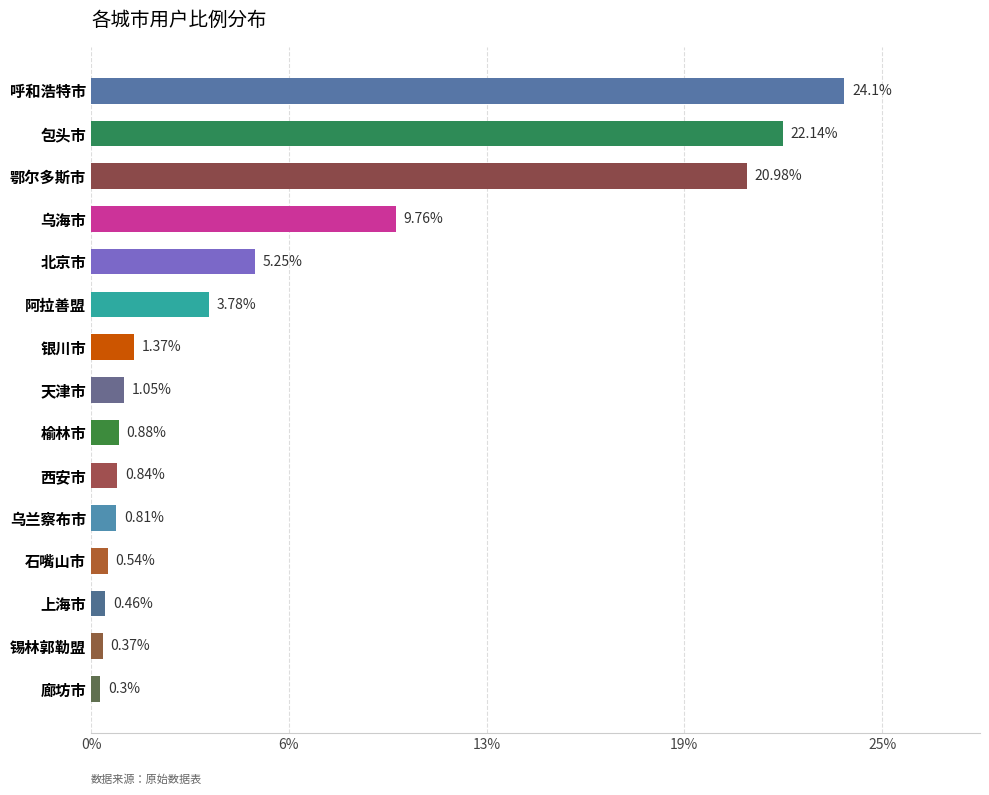

What is the average value?

6.2